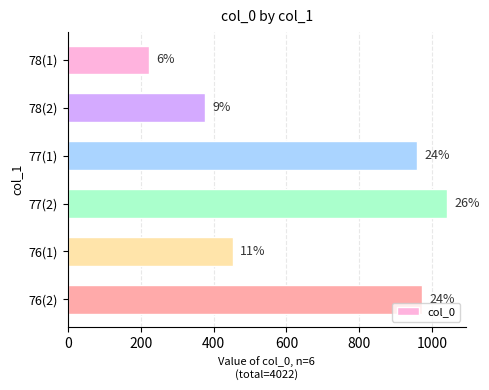

What is the maximum value shown in the chart?

1040